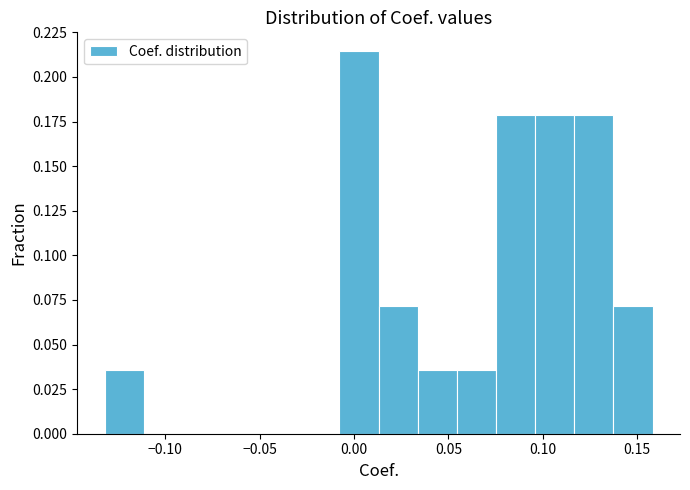

Reading left to right, list every bar in this chart as the range it spans on the x-axis followed by its height. Neither the bar edges nor the heights are printed on the chart, so give them approximately, as read against the axes.

-0.130 to -0.110: 0.035
-0.110 to -0.090: 0
-0.090 to -0.070: 0
-0.070 to -0.050: 0
-0.050 to -0.030: 0
-0.030 to -0.010: 0
-0.010 to 0.015: 0.215
0.015 to 0.035: 0.070
0.035 to 0.055: 0.035
0.055 to 0.075: 0.035
0.075 to 0.095: 0.180
0.095 to 0.115: 0.180
0.115 to 0.135: 0.180
0.135 to 0.160: 0.070